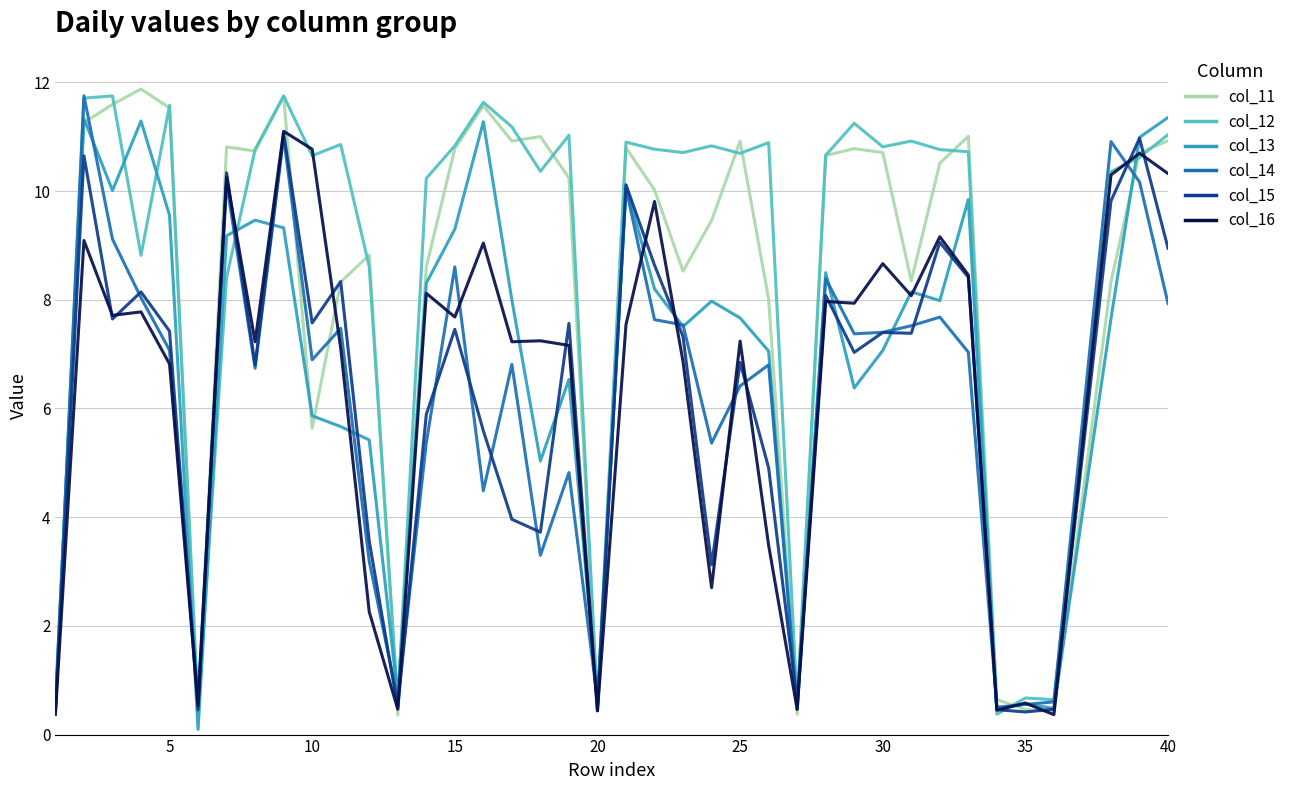

What is the highest value of the col_11 series?

11.9